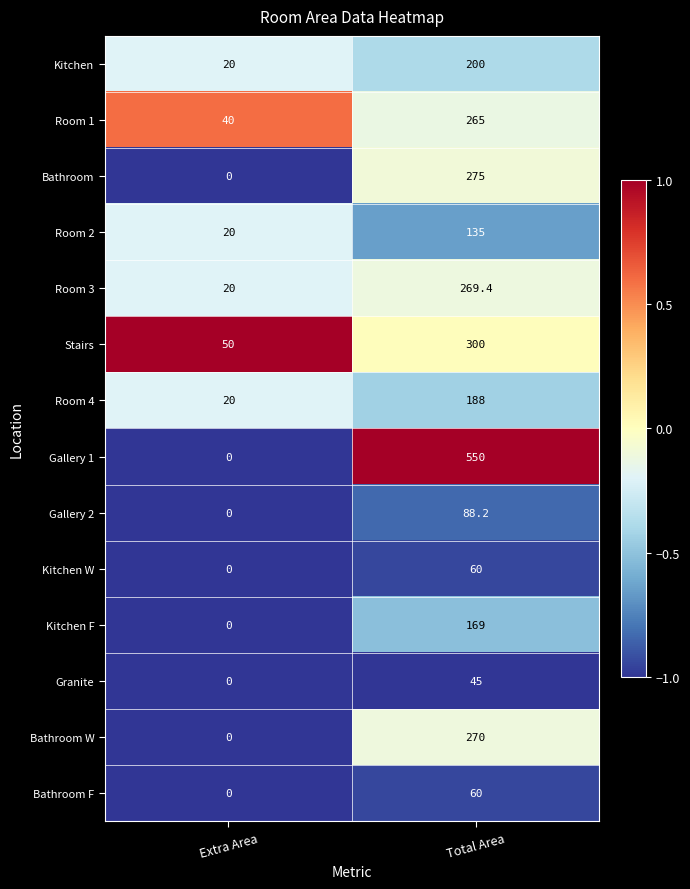

Reading left to right, transcribe all the data shown in this chart.

Kitchen: Extra Area=20.0	Total Area=200.0
Room 1: Extra Area=40.0	Total Area=265.0
Bathroom: Extra Area=0.0	Total Area=275.0
Room 2: Extra Area=20.0	Total Area=135.0
Room 3: Extra Area=20.0	Total Area=269.4
Stairs: Extra Area=50.0	Total Area=300.0
Room 4: Extra Area=20.0	Total Area=188.0
Gallery 1: Extra Area=0.0	Total Area=550.0
Gallery 2: Extra Area=0.0	Total Area=88.2
Kitchen W: Extra Area=0.0	Total Area=60.0
Kitchen F: Extra Area=0.0	Total Area=169.0
Granite: Extra Area=0.0	Total Area=45.0
Bathroom W: Extra Area=0.0	Total Area=270.0
Bathroom F: Extra Area=0.0	Total Area=60.0